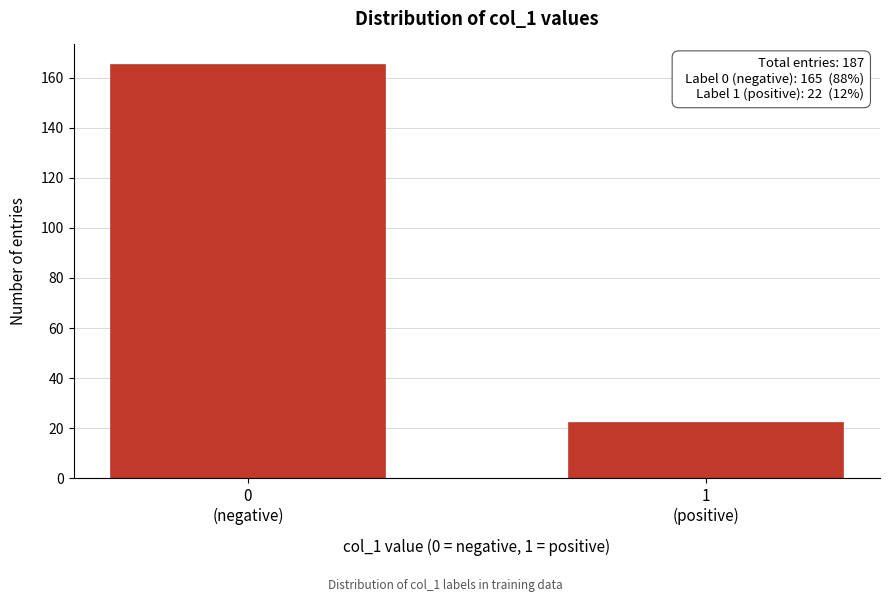

Reading left to right, what are all the values shown in this chart?

165	22